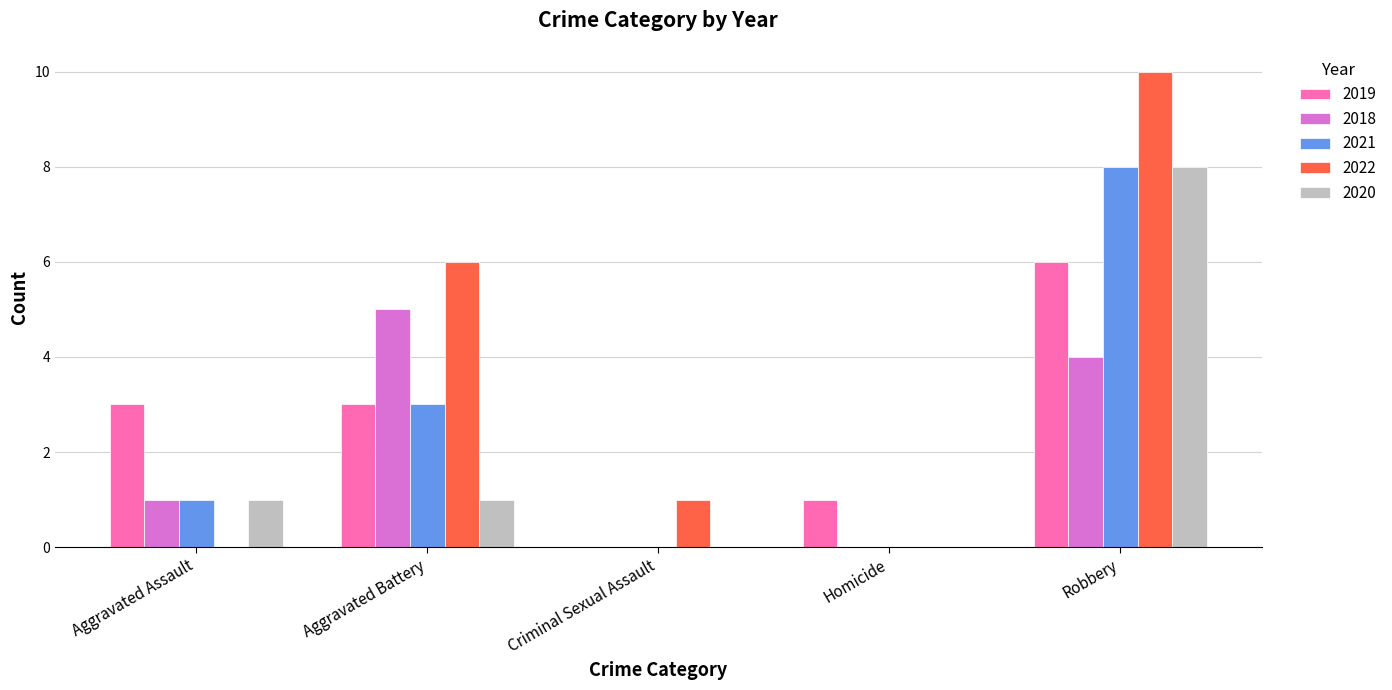

The value of 2020 at Robbery is 8. True or false?

True